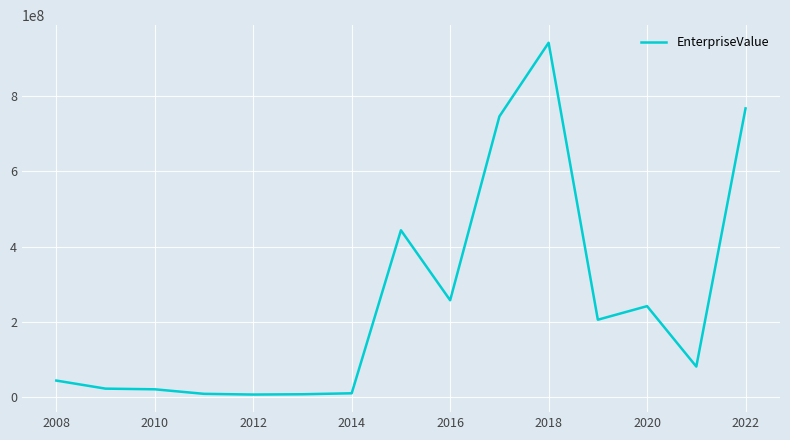

What is the greatest value displayed?

941353150.0